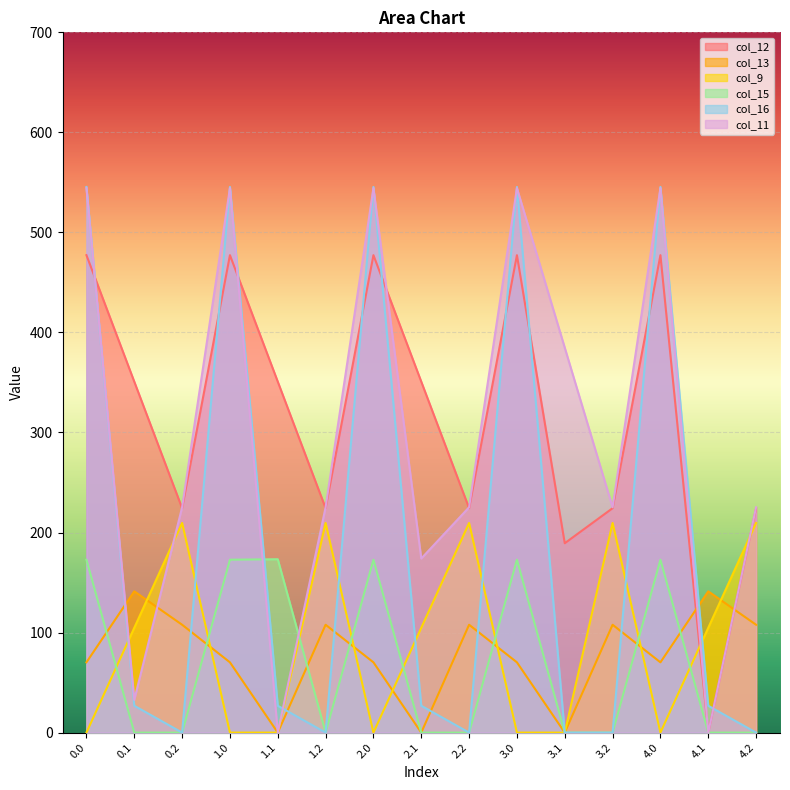

How many times do col_16 and col_13 cross each other?

8